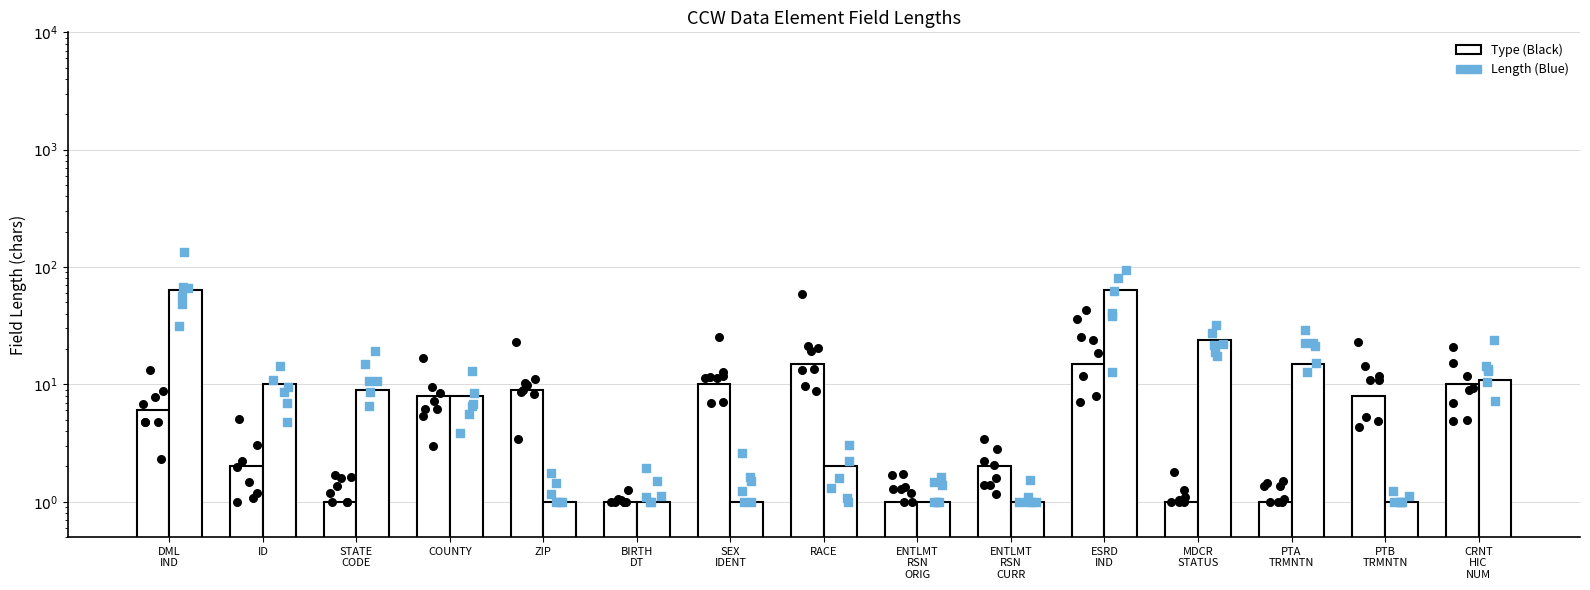

Is the value of Length (Blue) at PTA
TRMNTN greater than the value of Type (Black) at ID?

Yes